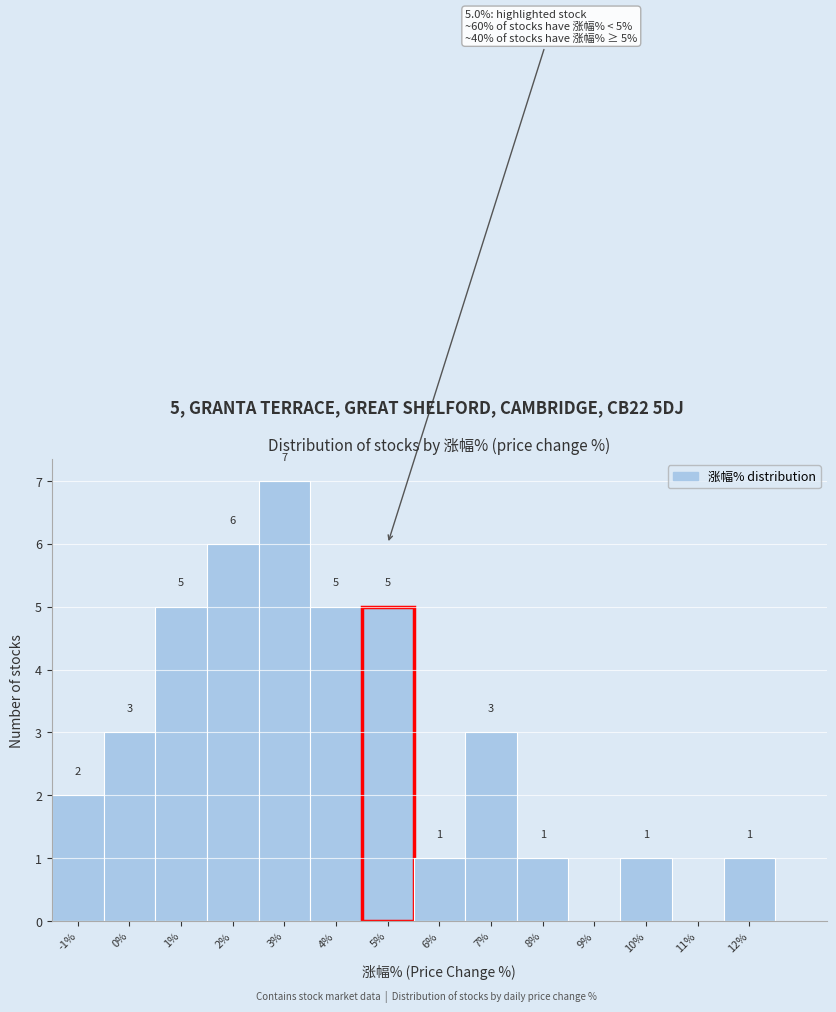

Reading left to right, transcribe all the data shown in this chart.

-1%=2	0%=3	1%=5	2%=6	3%=7	4%=5	5%=5	6%=1	7%=3	8%=1	9%=0	10%=1	11%=0	12%=1